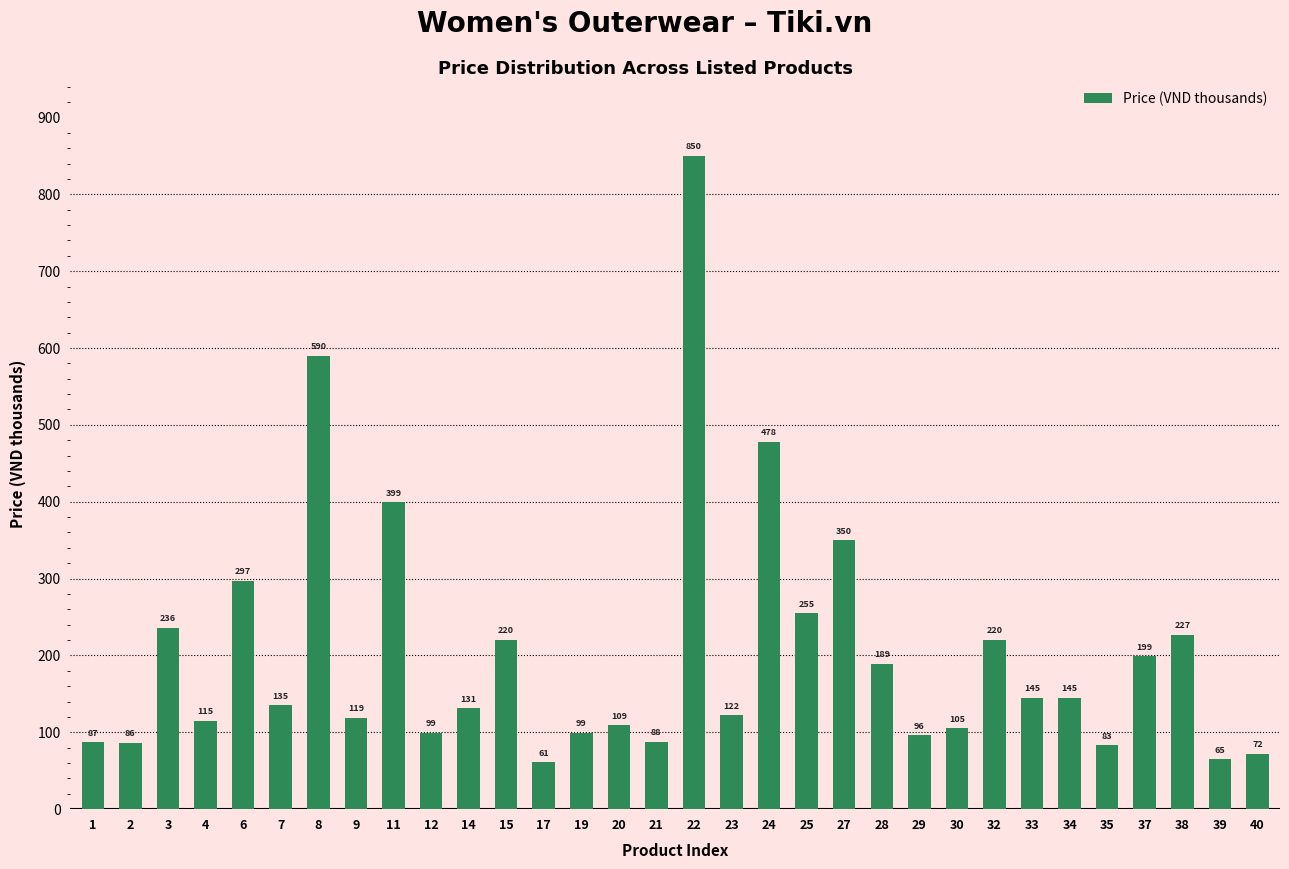

Which category has the lowest value across all series?

17